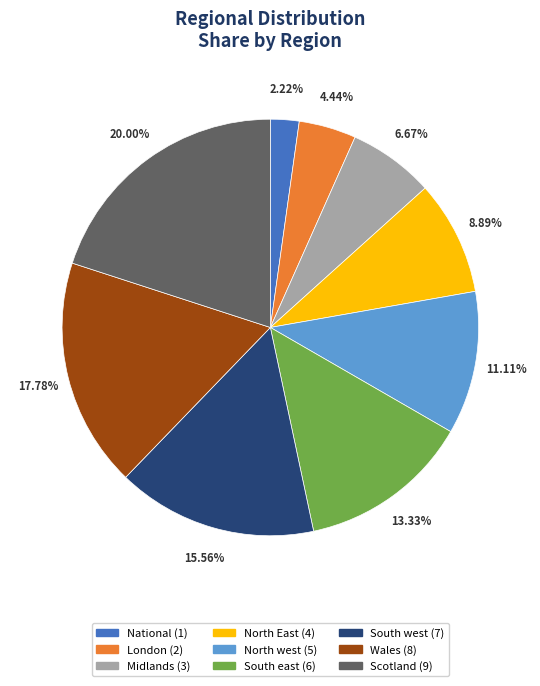

What is the ratio of the value at South west to the value at North west?

1.4